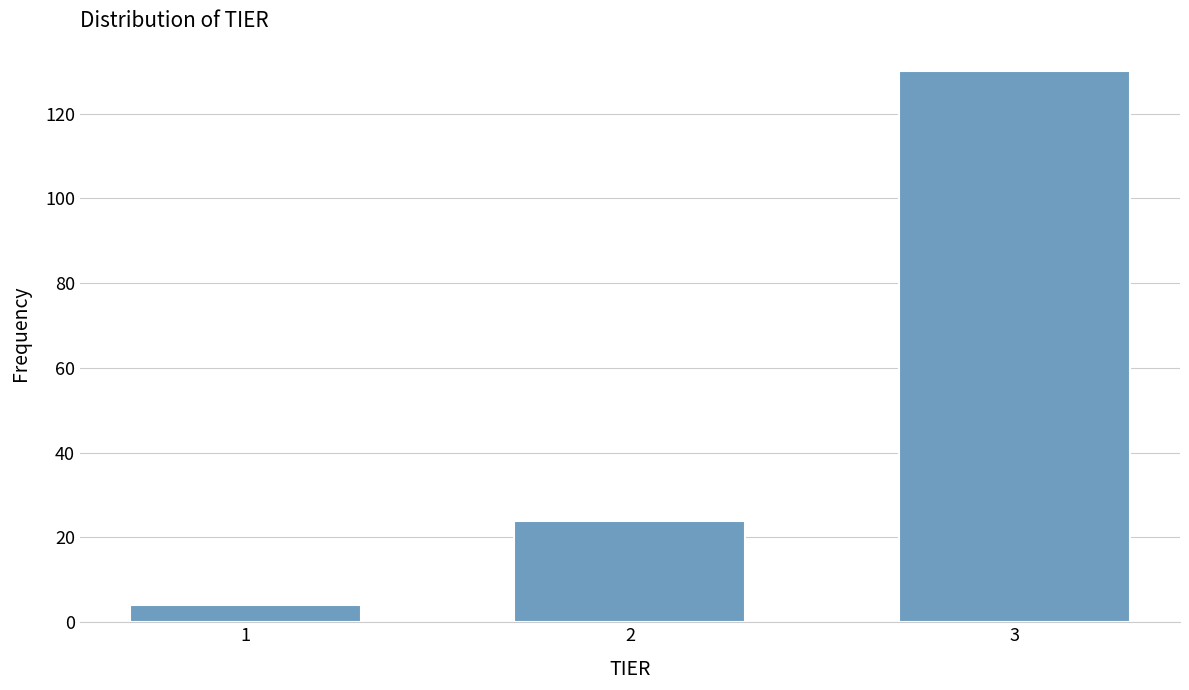

Reading right to left, what are all the values shown in this chart?

3=130	2=24	1=4